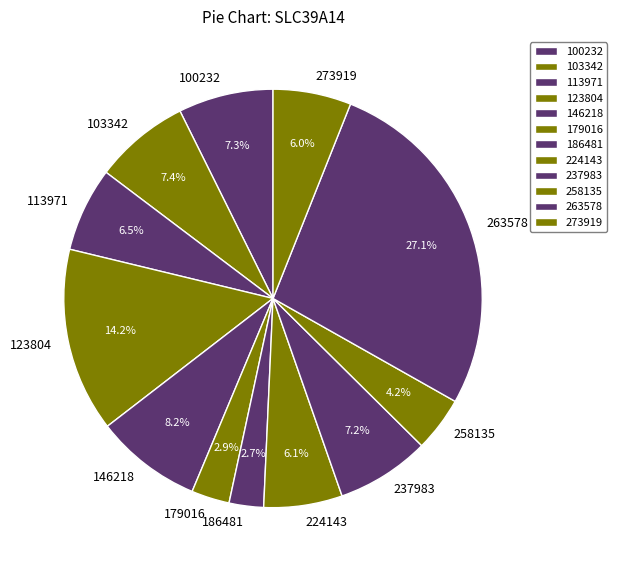

Is there any slice that represents more than half of the pie?

No